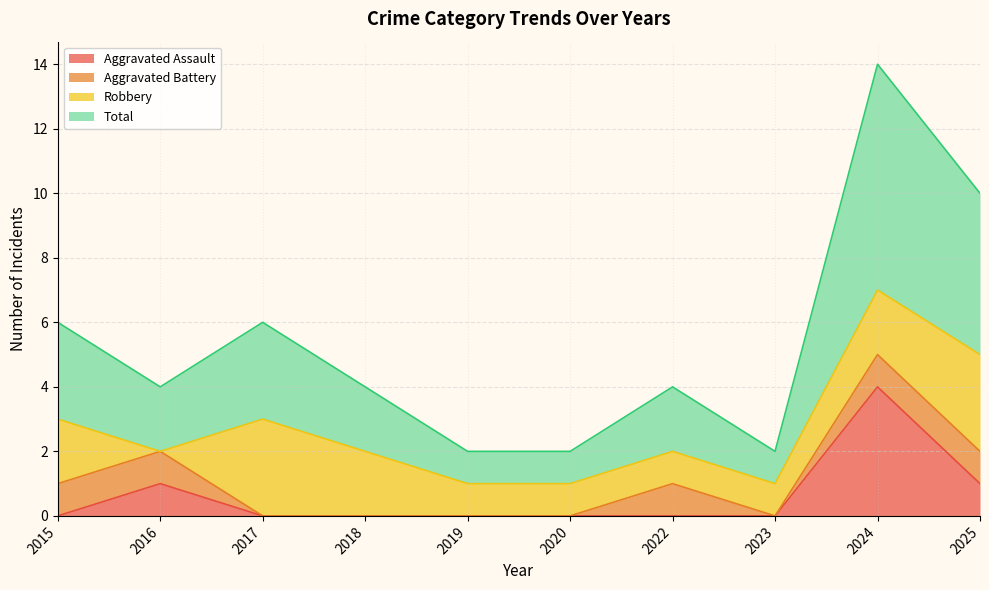

Is it true that Aggravated Assault equals 1 at 2016?

True